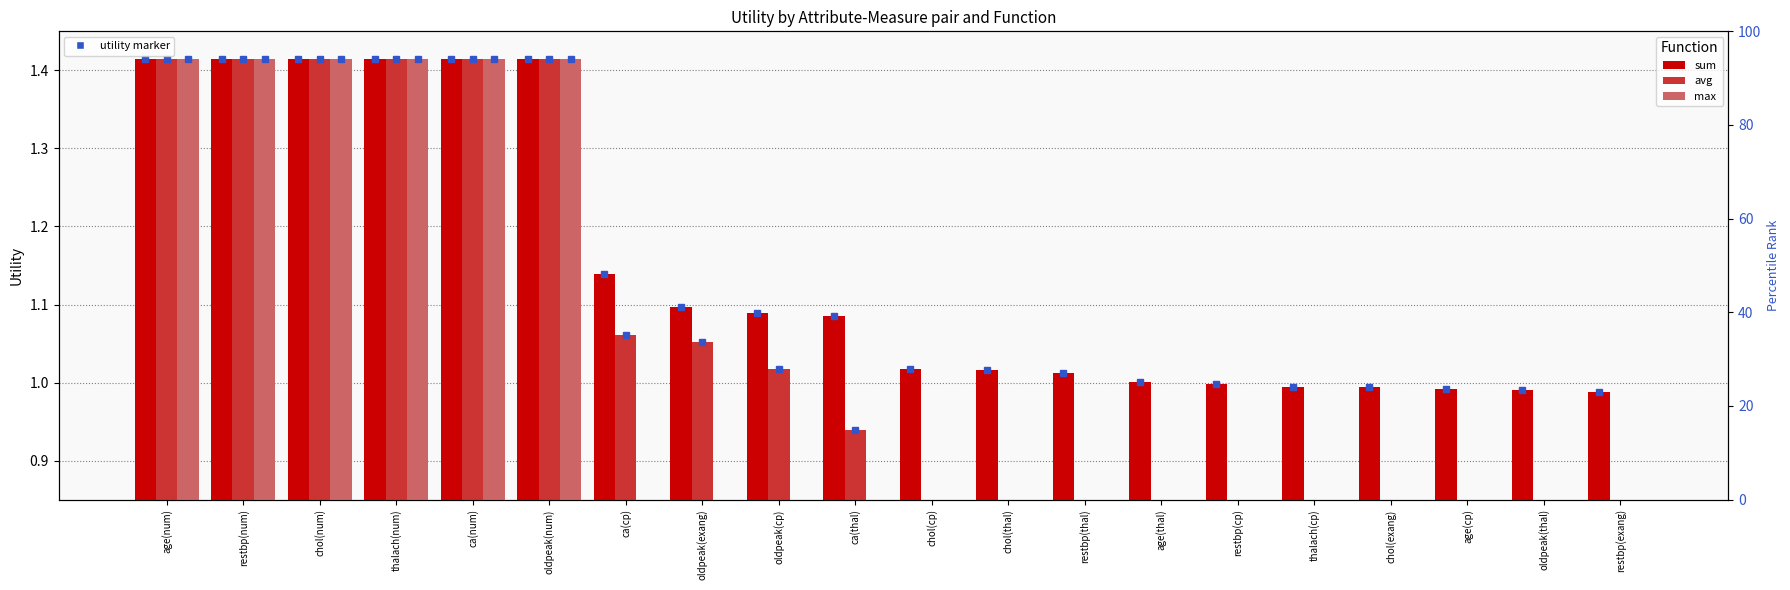

What is the total value across all series at age(thal)?

1.0